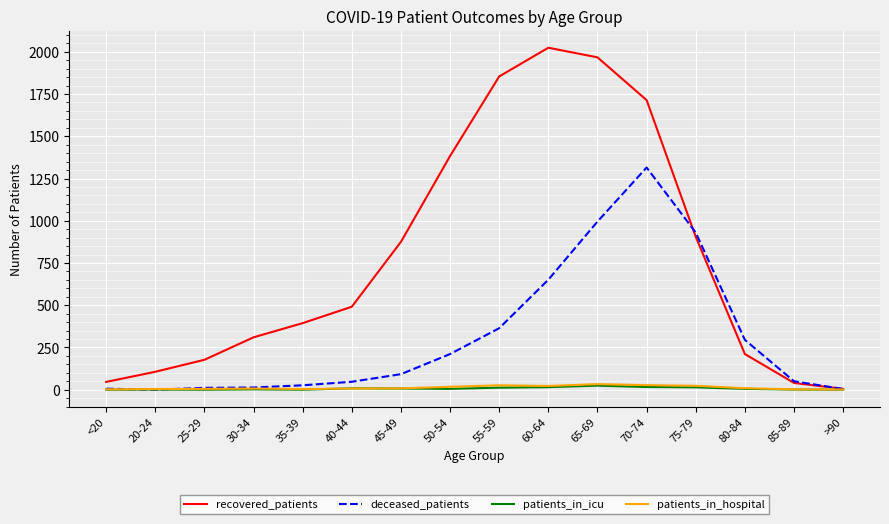

Is the value of patients_in_hospital at 45-49 greater than the value of deceased_patients at 55-59?

No